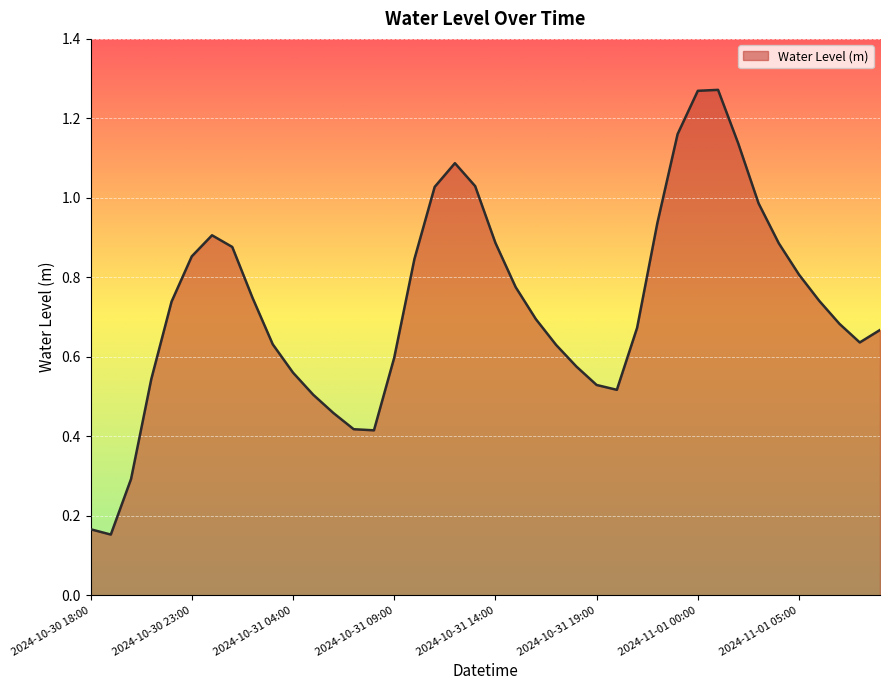

What is the minimum value shown in the chart?

0.2